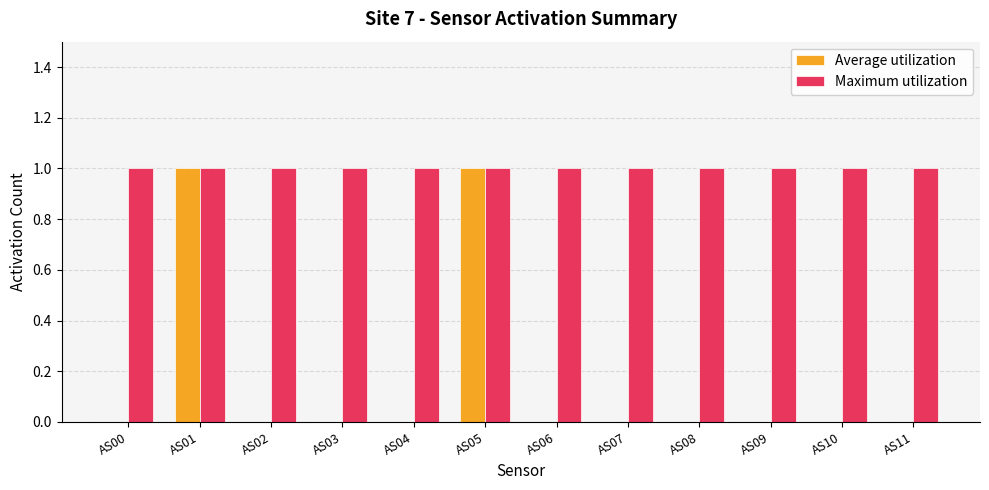

The value of Maximum utilization at AS11 is 1. True or false?

True